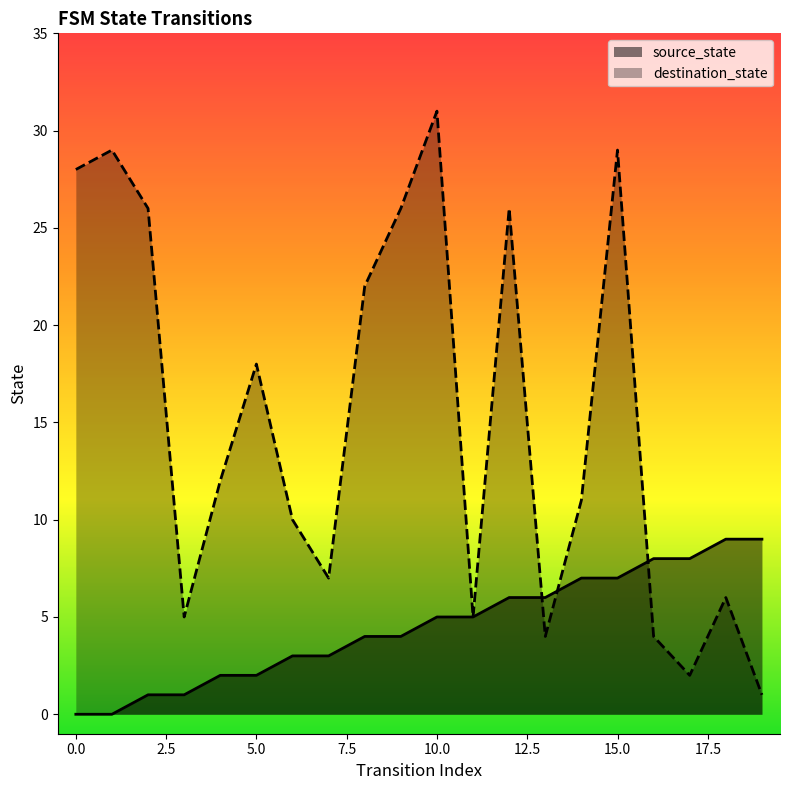

Reading left to right, extract all data points from this chart.

source_state: 0=0	1=0	2=1	3=1	4=2	5=2	6=3	7=3	8=4	9=4	10=5	11=5	12=6	13=6	14=7	15=7	16=8	17=8	18=9	19=9
destination_state: 0=28	1=29	2=26	3=5	4=12	5=18	6=10	7=7	8=22	9=26	10=31	11=5	12=26	13=4	14=11	15=29	16=4	17=2	18=6	19=1